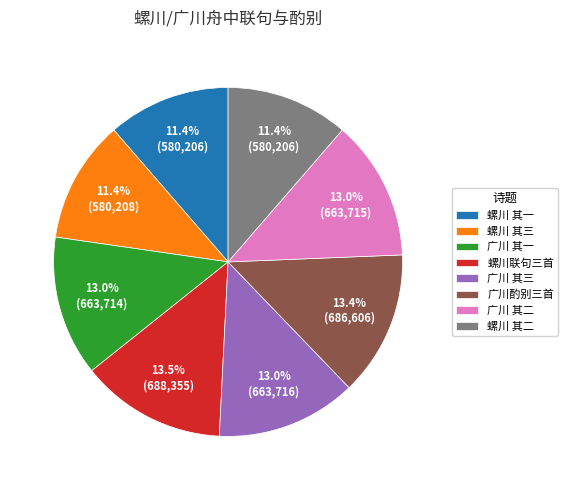

Do 广川 其三 and 螺川 其一 together represent more than half of the pie?

No